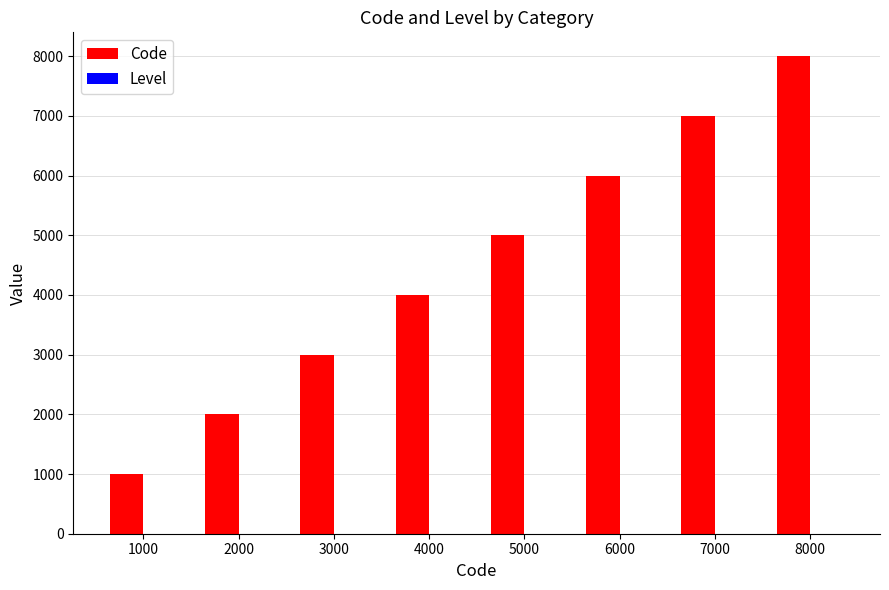

How many groups of bars are there?

8